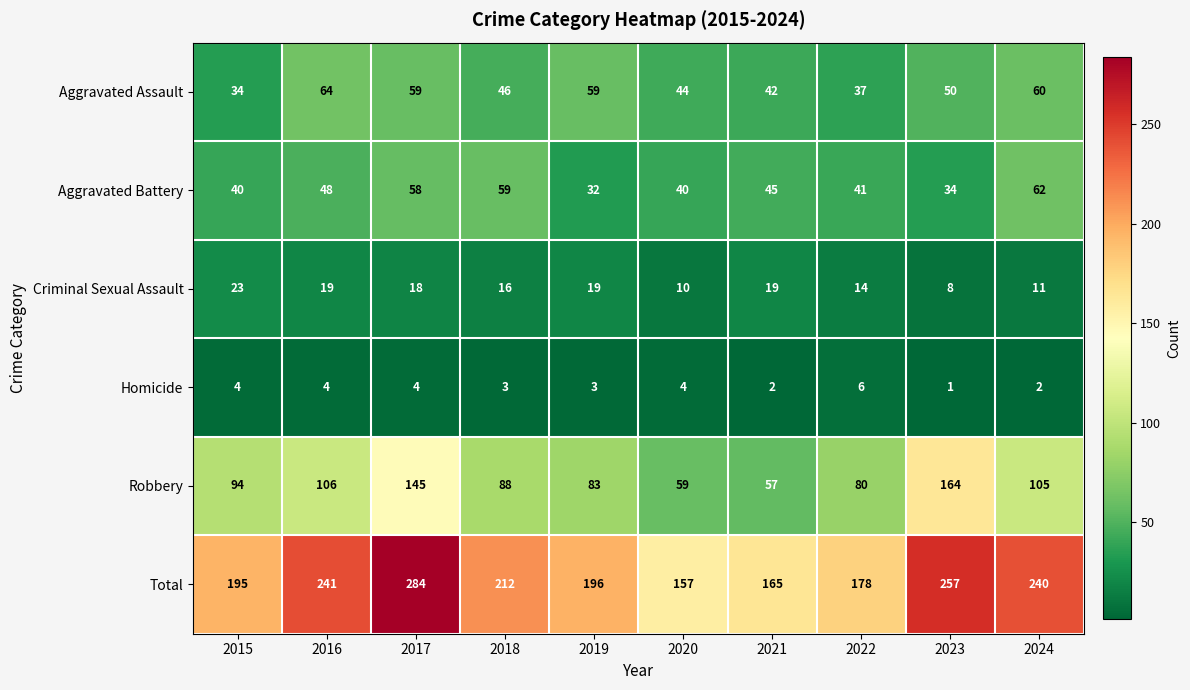

Rank the series by their maximum value, from highest to lowest.

Total, Robbery, Aggravated Assault, Aggravated Battery, Criminal Sexual Assault, Homicide